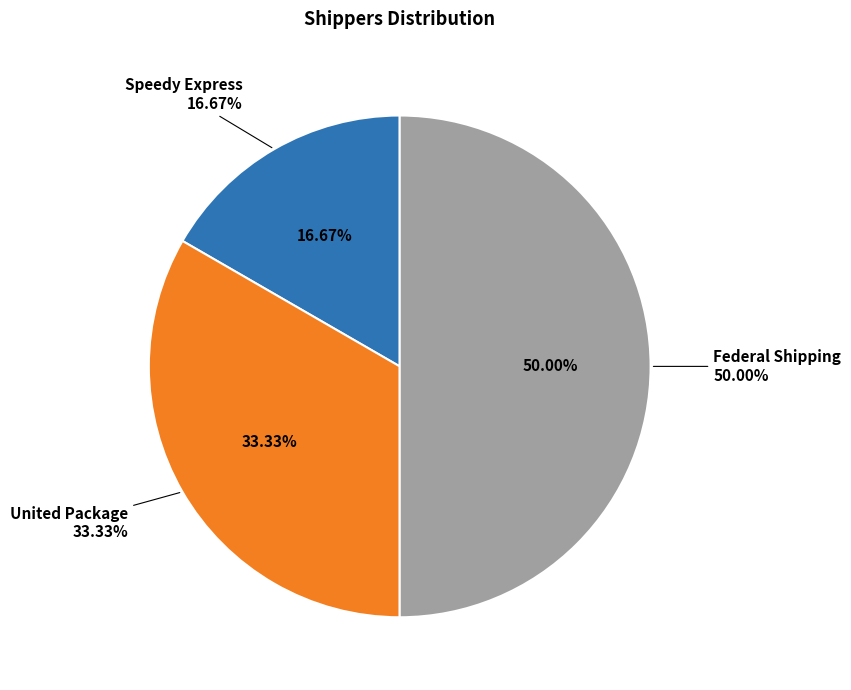

How many slices are in this pie chart?

3